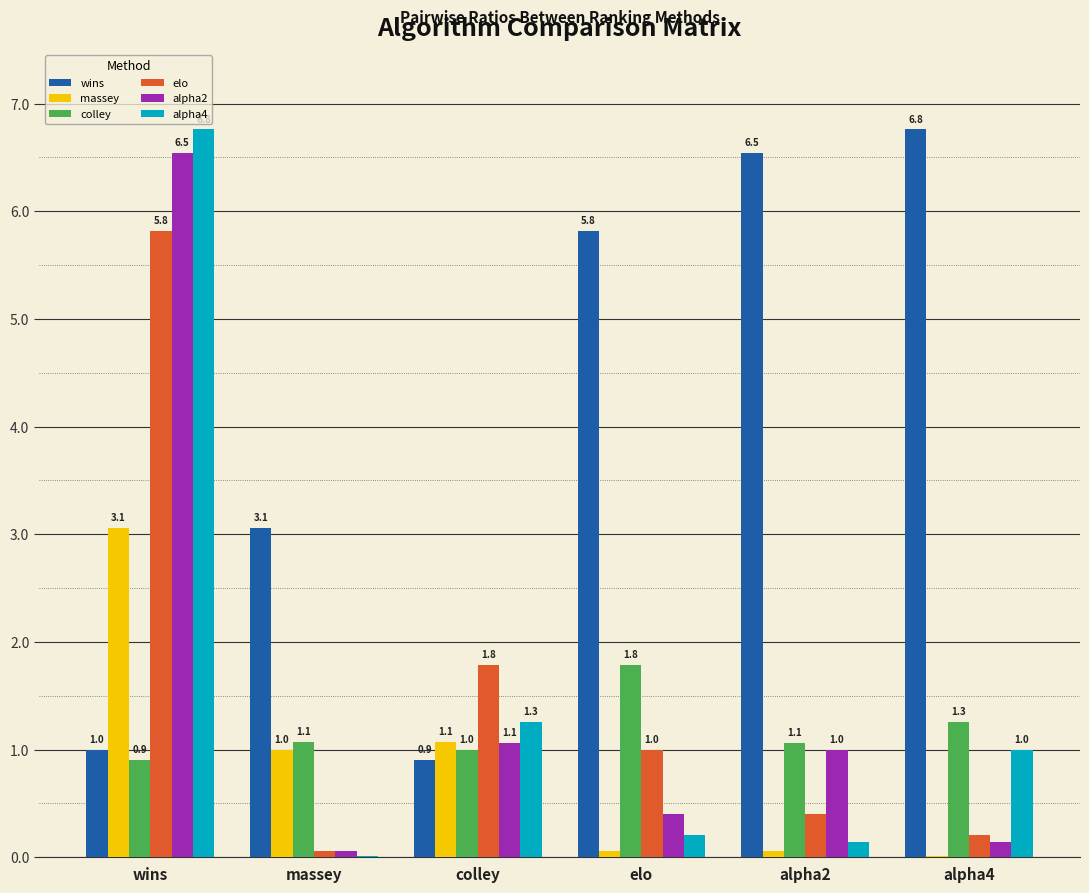

Is the value of colley at wins greater than the value of alpha2 at wins?

No